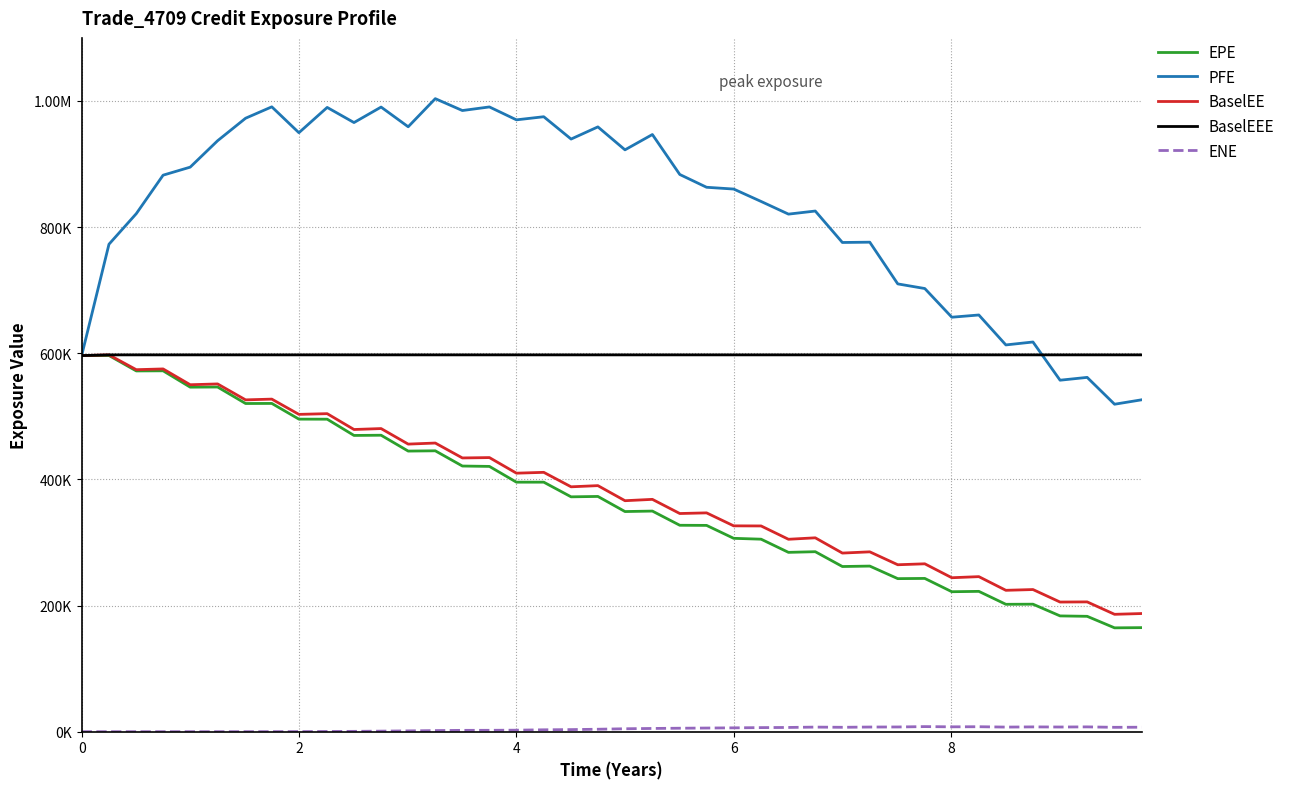

Does the chart display data point markers on the line(s)?

No